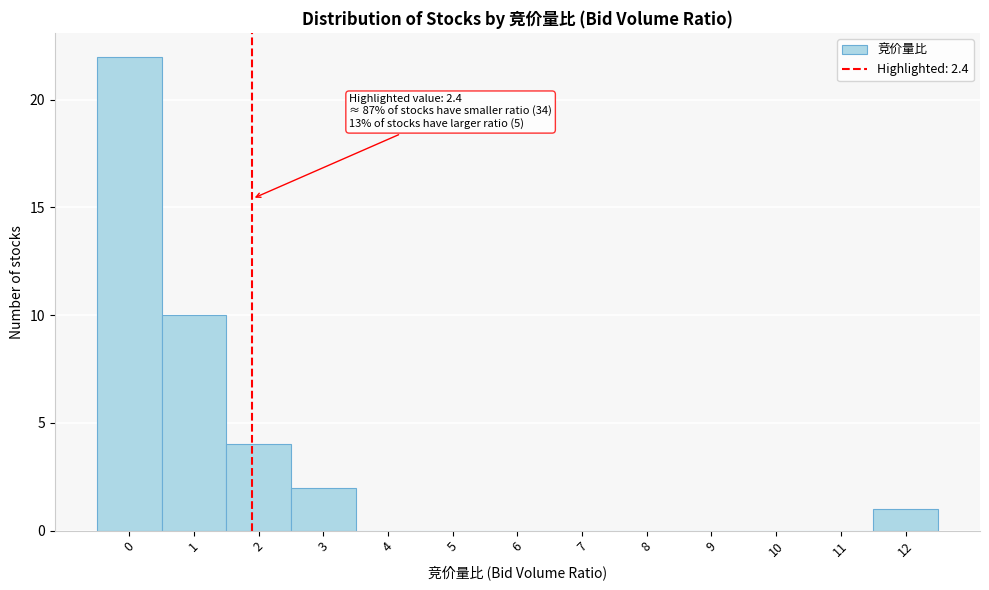

Reading left to right, what are all the values shown in this chart?

0=22	1=10	2=4	3=2	4=0	5=0	6=0	7=0	8=0	9=0	10=0	11=0	12=1